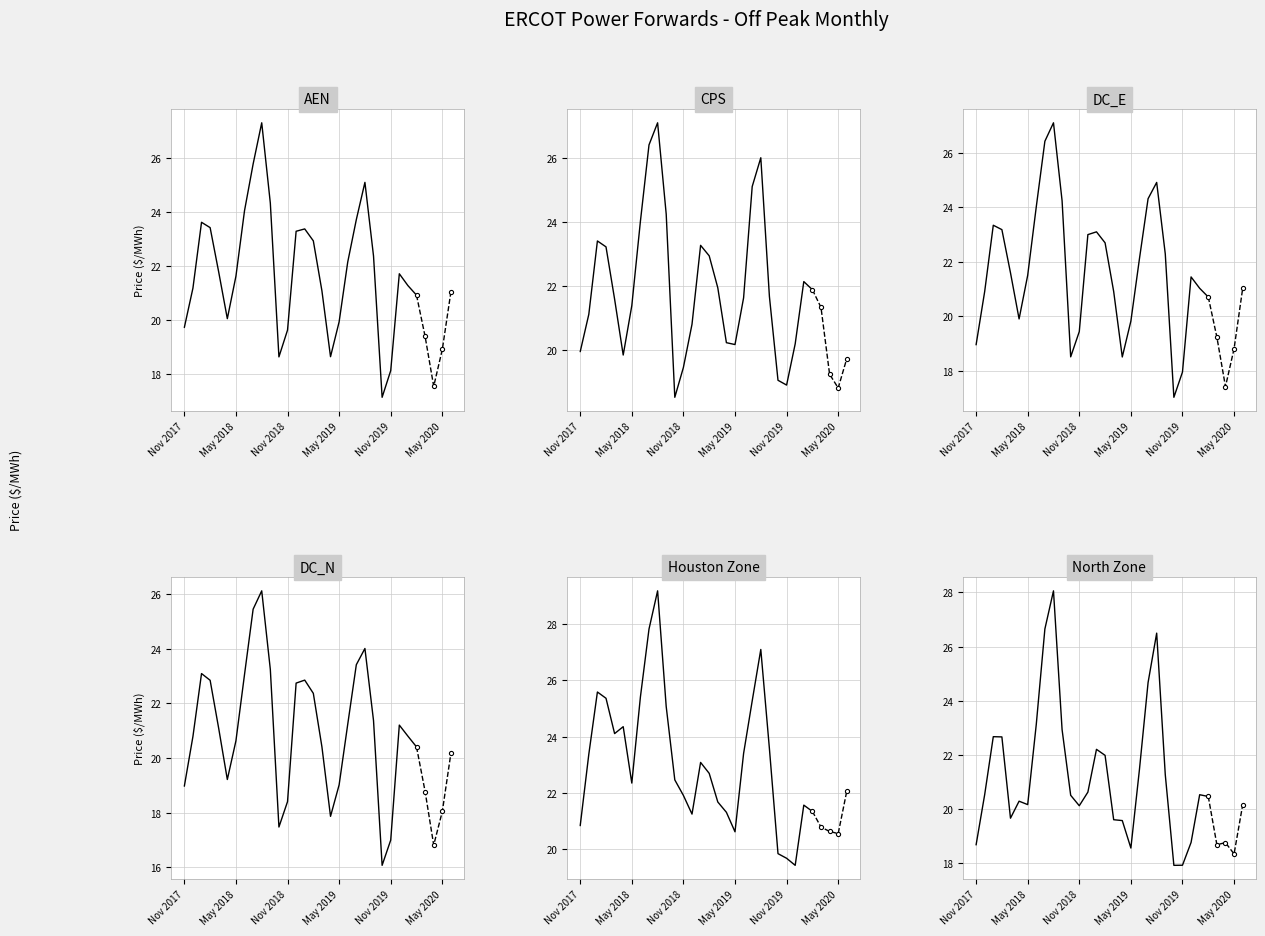

True or false: North Zone and DC_N intersect in this chart.

True